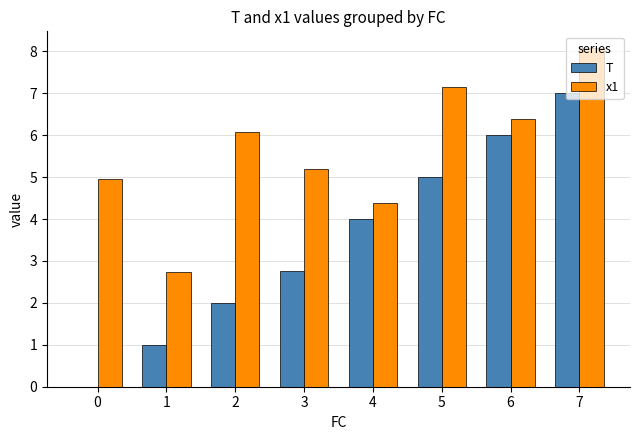

How many groups of bars are there?

8